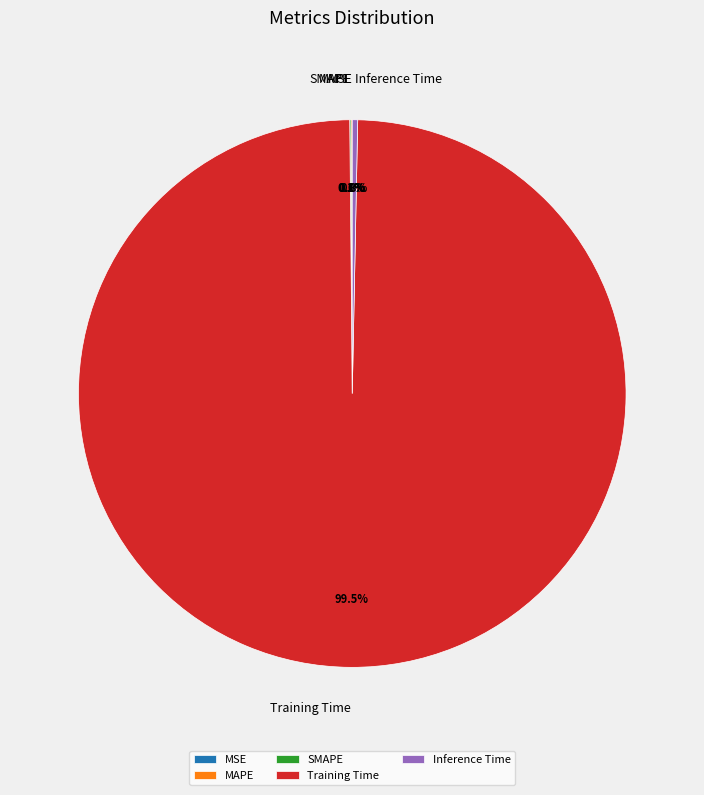

Which slice is the largest?

Training Time